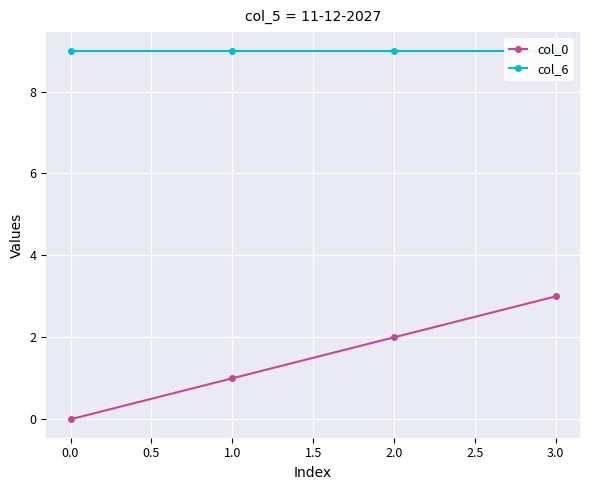

Which series has the largest range (max minus min)?

col_0